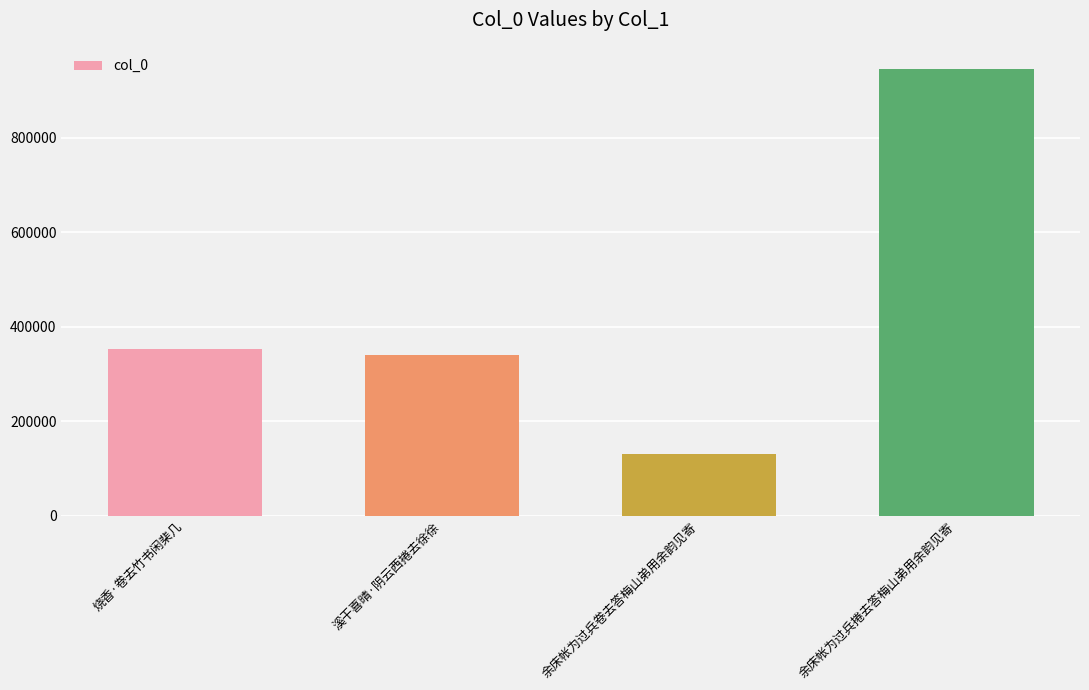

Count the number of data series in this chart.

1